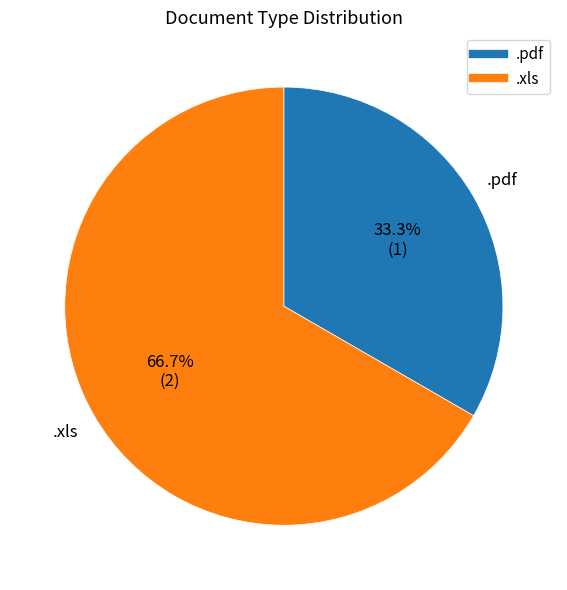

Is there a majority slice in this chart?

Yes